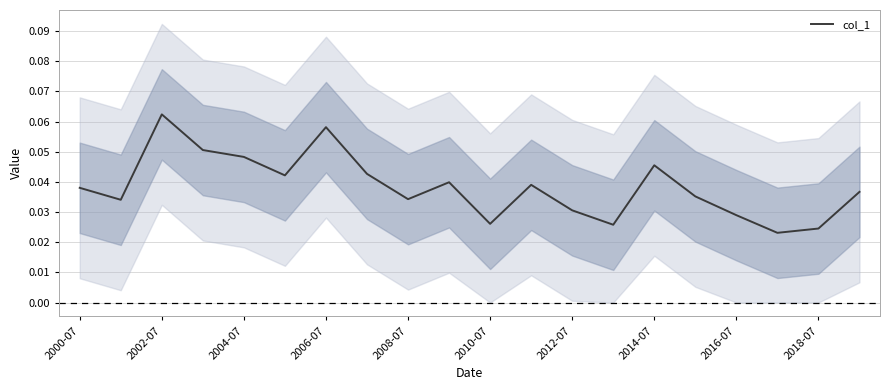

How many lines are shown in the chart?

1